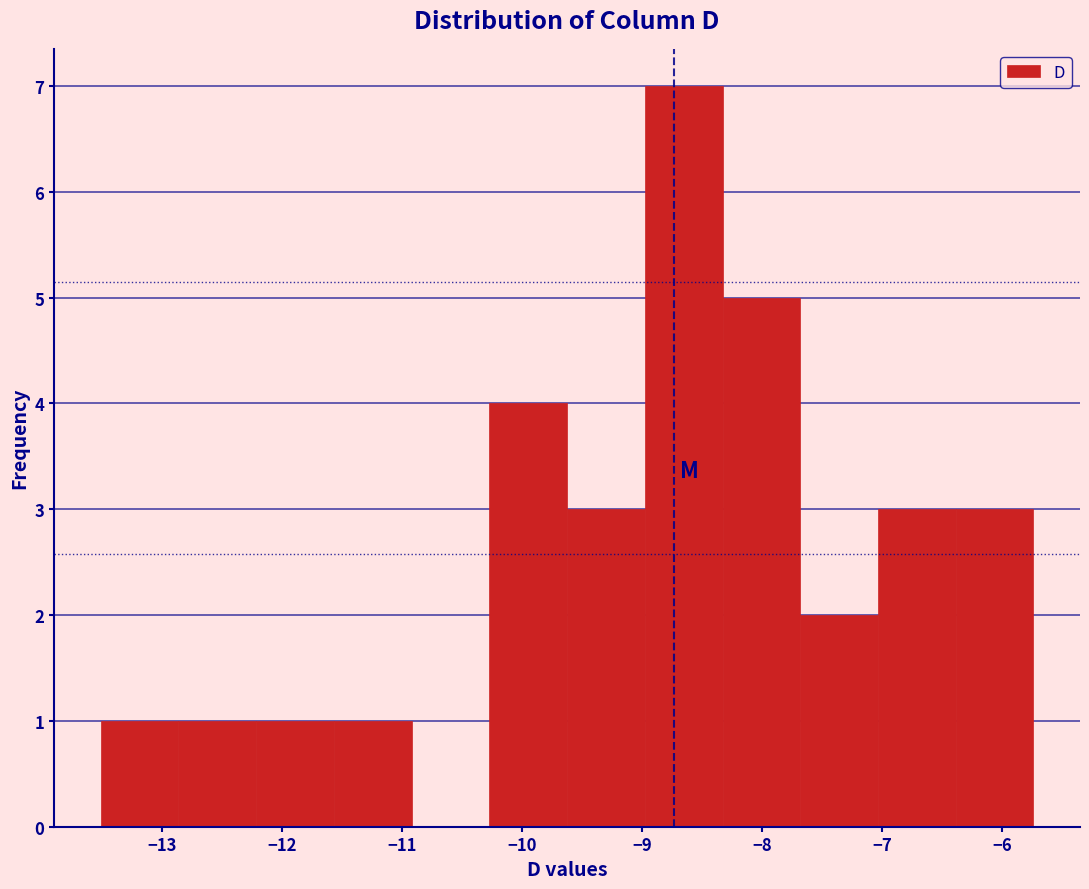

Reading left to right, transcribe this chart: for each bar, give the range it covers on the x-axis and its height. Neither the bar edges nor the heights are printed on the chart, so give them approximately, as read against the axes.

-13.5 to -12.9: 1
-12.9 to -12.2: 1
-12.2 to -11.6: 1
-11.6 to -10.9: 1
-10.9 to -10.3: 0
-10.3 to -9.6: 4
-9.6 to -9.0: 3
-9.0 to -8.3: 7
-8.3 to -7.7: 5
-7.7 to -7.0: 2
-7.0 to -6.4: 3
-6.4 to -5.7: 3